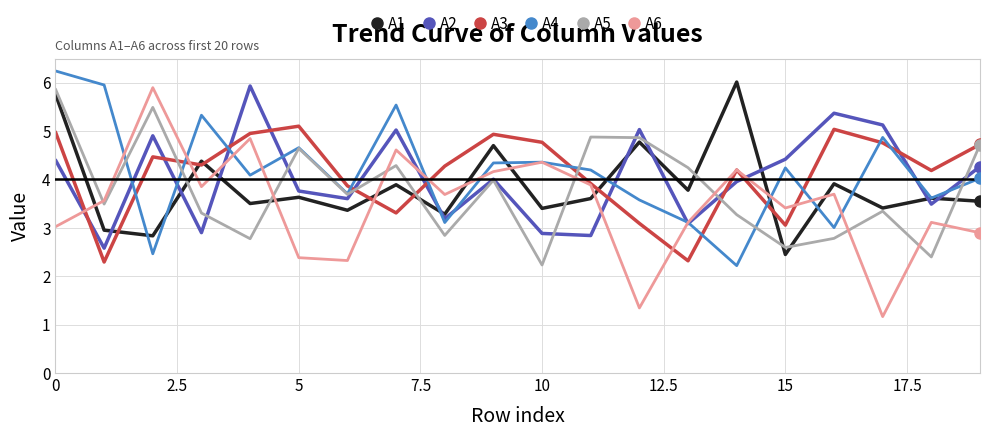

Which series has the widest spread of values?

A6